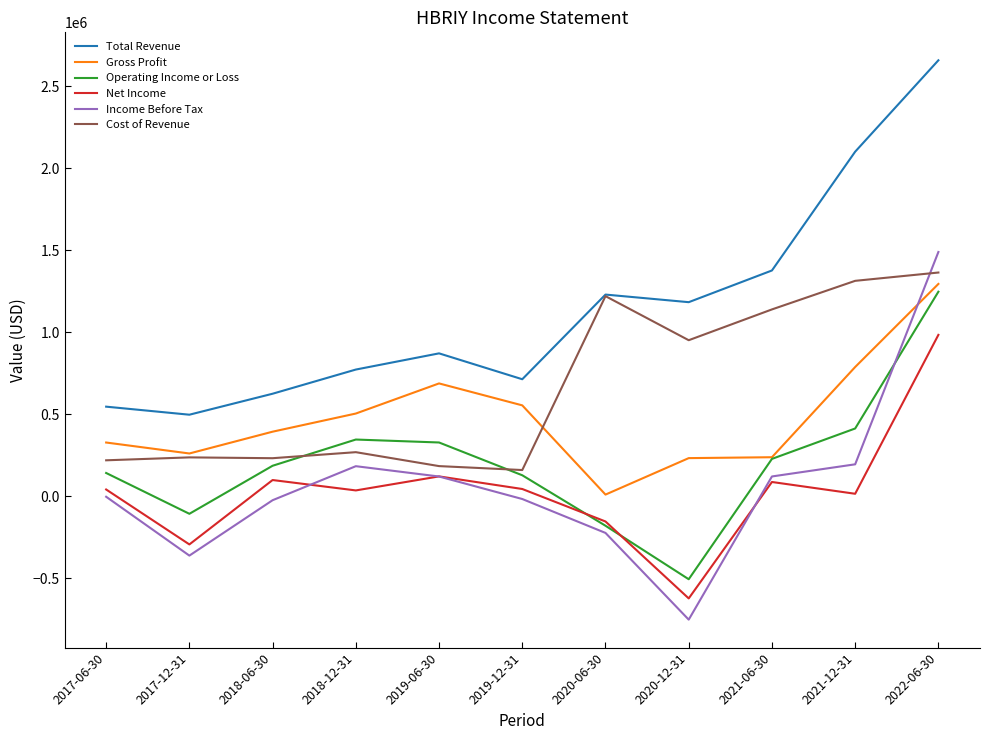

Which series has the largest range (max minus min)?

Income Before Tax